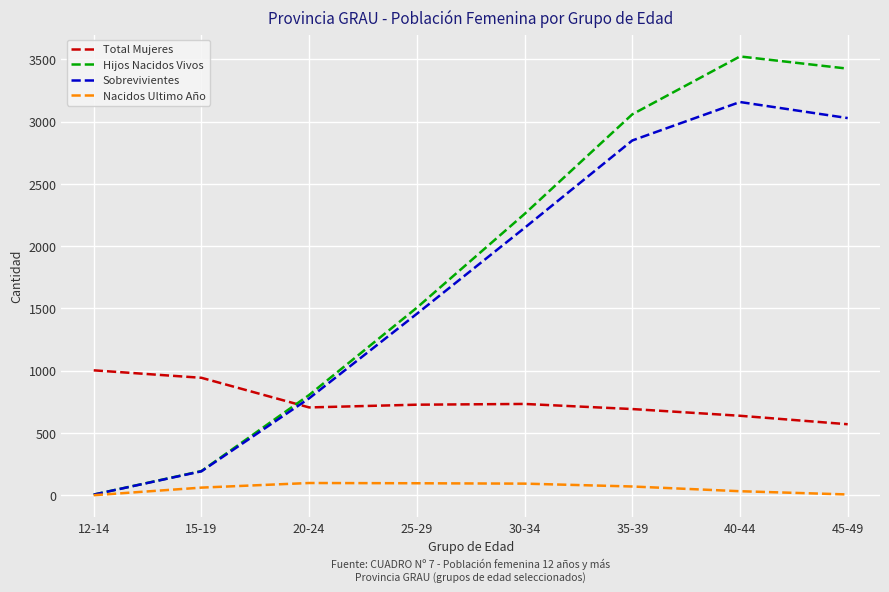

Is the value of Hijos Nacidos Vivos at 45-49 greater than the value of Sobrevivientes at 12-14?

Yes